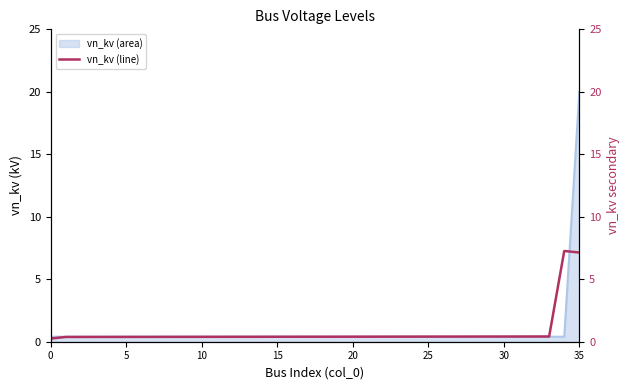

The value at 20 is 0.6. True or false?

False